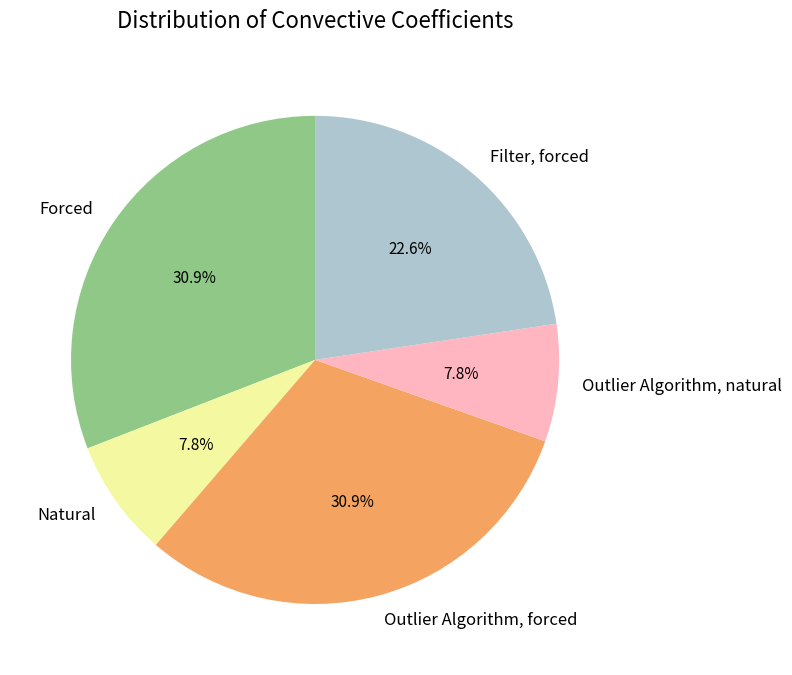

What percentage is NOT represented by Filter, forced?

77.4%